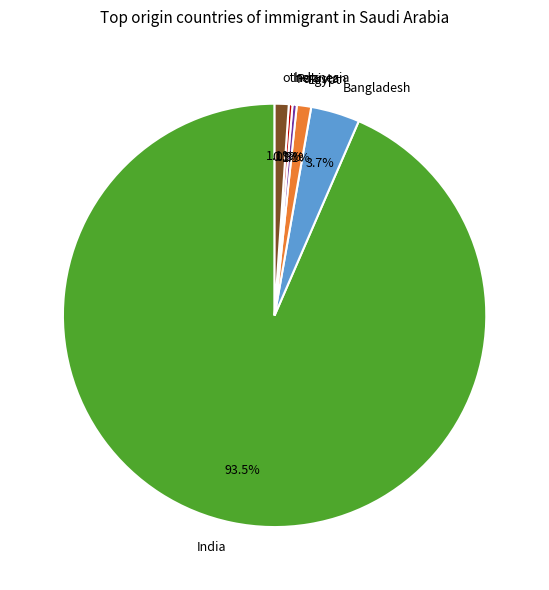

How many segments does this pie chart have?

6